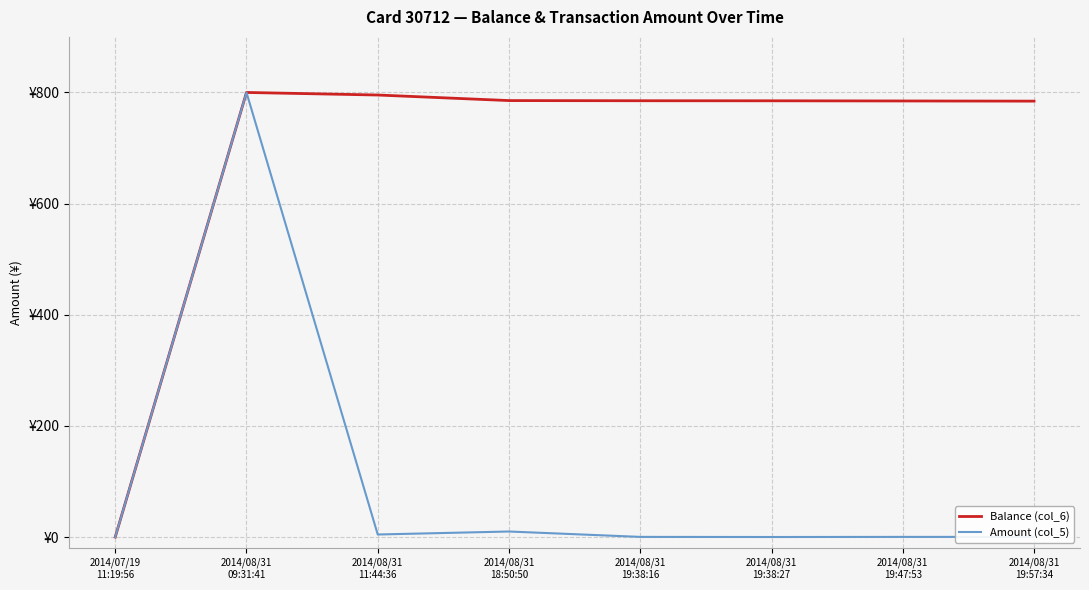

What is the value of the Amount (col_5) point at the 7th from the left?

0.3